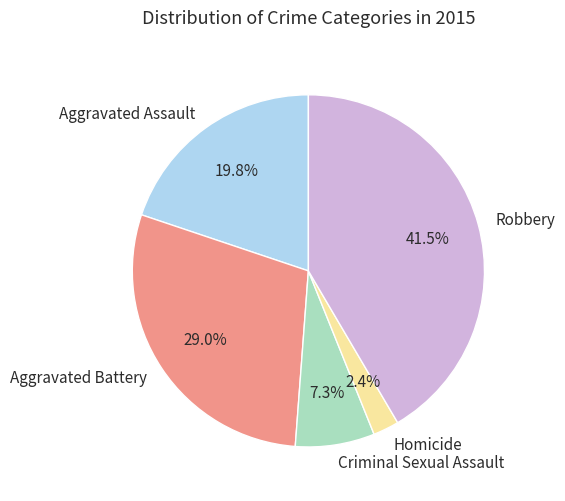

Rank the categories by value from highest to lowest.

Robbery, Aggravated Battery, Aggravated Assault, Criminal Sexual Assault, Homicide